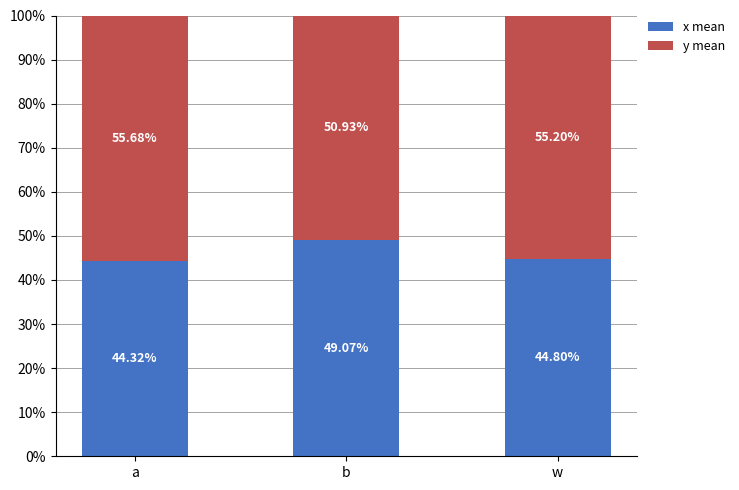

What is the sum of all x mean values?

138.2